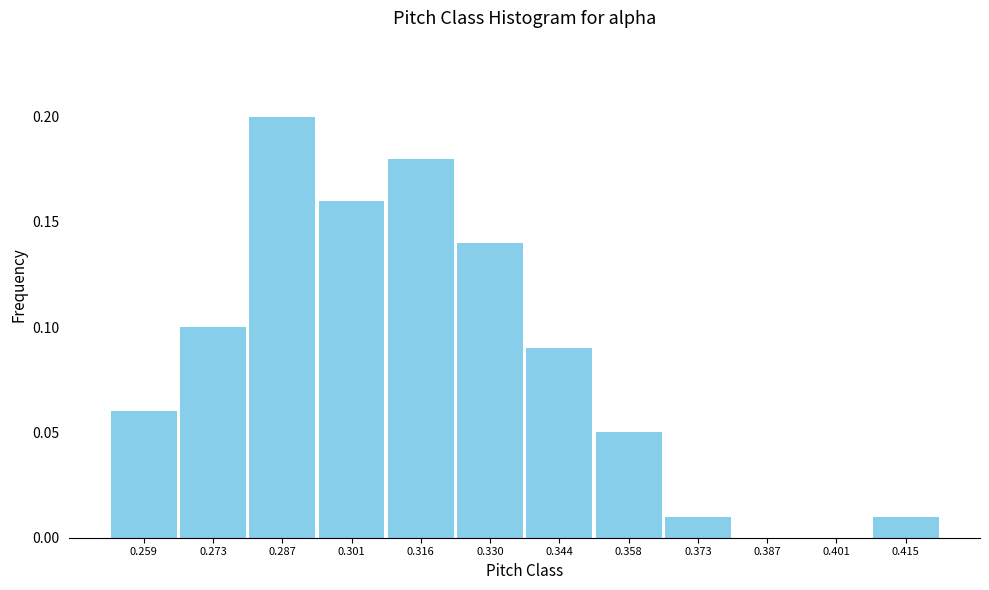

Reading left to right, transcribe this chart: for each bar, give the range it covers on the x-axis and its height. Neither the bar edges nor the heights are printed on the chart, so give them approximately, as read against the axes.

0.252 to 0.266: 0.06
0.266 to 0.280: 0.10
0.280 to 0.294: 0.20
0.294 to 0.308: 0.16
0.308 to 0.322: 0.18
0.322 to 0.338: 0.14
0.338 to 0.352: 0.09
0.352 to 0.366: 0.05
0.366 to 0.380: 0.01
0.380 to 0.394: 0
0.394 to 0.408: 0
0.408 to 0.422: 0.01